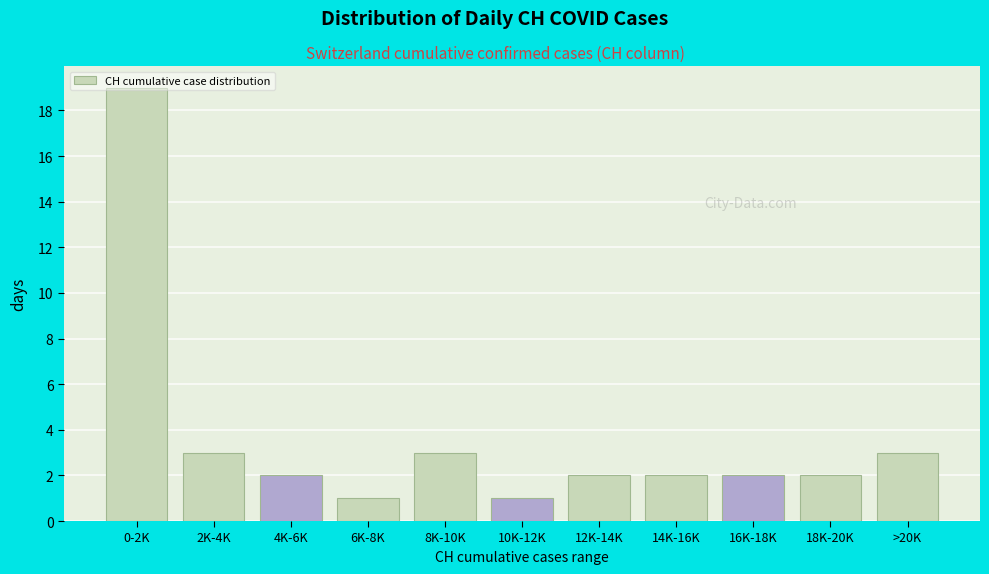

What is the sum of all values?

40